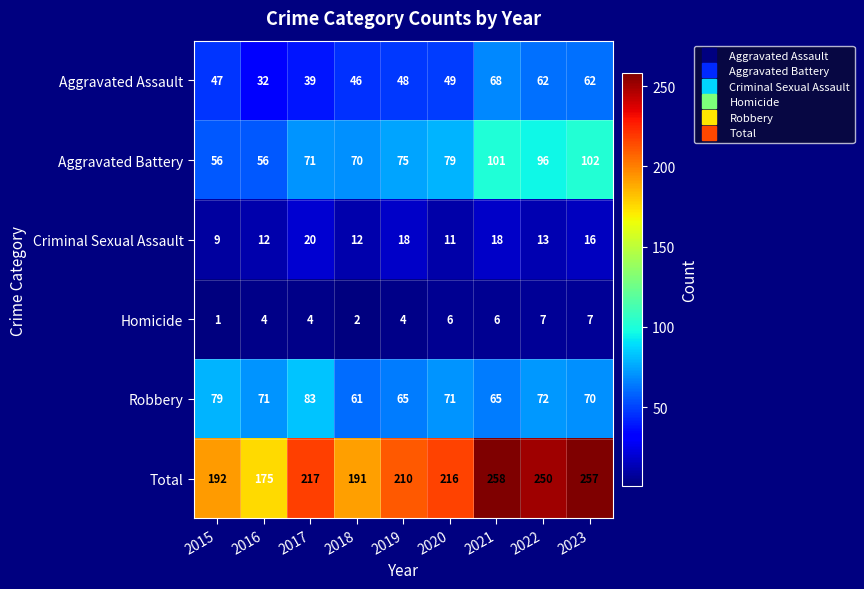

Which series has the largest total across all categories?

Total